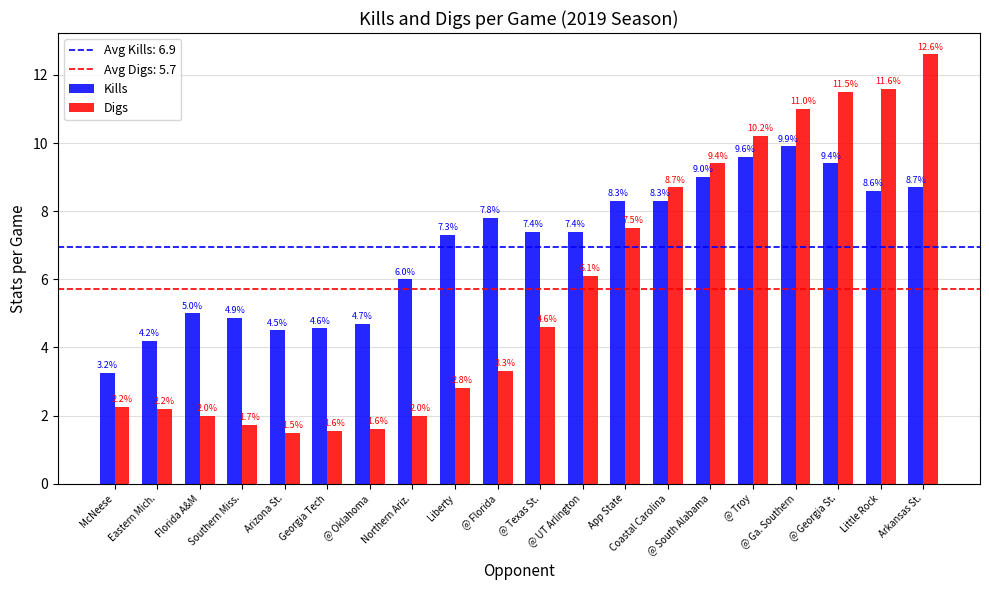

At which category is the sum across all series the highest?

Arkansas St.